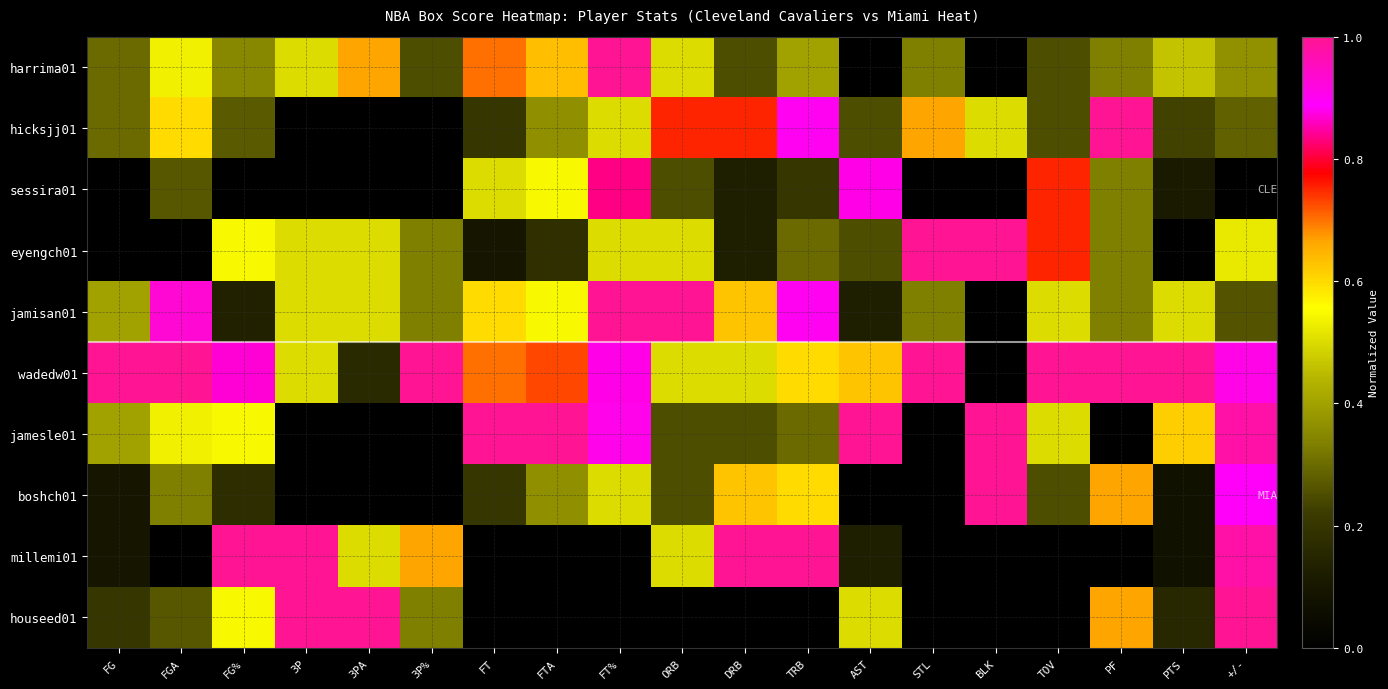

Reading left to right, what are all the values shown in this chart?

harrima01: FG=0.3	FGA=0.5	FG%=0.4	3P=0.5	3PA=0.7	3P%=0.2	FT=0.7	FTA=0.6	FT%=1.0	ORB=0.5	DRB=0.2	TRB=0.4	AST=0.0	STL=0.3	BLK=0.0	TOV=0.2	PF=0.3	PTS=0.5	+/-=0.4
hicksjj01: FG=0.3	FGA=0.6	FG%=0.3	3P=0.0	3PA=0.0	3P%=0.0	FT=0.2	FTA=0.4	FT%=0.5	ORB=0.8	DRB=0.8	TRB=0.9	AST=0.2	STL=0.7	BLK=0.5	TOV=0.2	PF=1.0	PTS=0.2	+/-=0.3
sessira01: FG=0.0	FGA=0.3	FG%=0.0	3P=0.0	3PA=0.0	3P%=0.0	FT=0.5	FTA=0.5	FT%=0.8	ORB=0.2	DRB=0.1	TRB=0.2	AST=0.9	STL=0.0	BLK=0.0	TOV=0.8	PF=0.3	PTS=0.1	+/-=0.0
eyengch01: FG=0.0	FGA=0.0	FG%=0.5	3P=0.5	3PA=0.5	3P%=0.3	FT=0.1	FTA=0.2	FT%=0.5	ORB=0.5	DRB=0.1	TRB=0.3	AST=0.2	STL=1.0	BLK=1.0	TOV=0.8	PF=0.3	PTS=0.0	+/-=0.5
jamisan01: FG=0.4	FGA=0.9	FG%=0.1	3P=0.5	3PA=0.5	3P%=0.3	FT=0.6	FTA=0.5	FT%=1.0	ORB=1.0	DRB=0.6	TRB=0.9	AST=0.1	STL=0.3	BLK=0.0	TOV=0.5	PF=0.3	PTS=0.5	+/-=0.3
wadedw01: FG=1.0	FGA=1.0	FG%=0.9	3P=0.5	3PA=0.2	3P%=1.0	FT=0.7	FTA=0.7	FT%=0.9	ORB=0.5	DRB=0.5	TRB=0.6	AST=0.6	STL=1.0	BLK=0.0	TOV=1.0	PF=1.0	PTS=1.0	+/-=0.9
jamesle01: FG=0.4	FGA=0.5	FG%=0.5	3P=0.0	3PA=0.0	3P%=0.0	FT=1.0	FTA=1.0	FT%=0.9	ORB=0.2	DRB=0.2	TRB=0.3	AST=1.0	STL=0.0	BLK=1.0	TOV=0.5	PF=0.0	PTS=0.6	+/-=1.0
boshch01: FG=0.1	FGA=0.3	FG%=0.2	3P=0.0	3PA=0.0	3P%=0.0	FT=0.2	FTA=0.4	FT%=0.5	ORB=0.2	DRB=0.6	TRB=0.6	AST=0.0	STL=0.0	BLK=1.0	TOV=0.2	PF=0.7	PTS=0.1	+/-=0.9
millemi01: FG=0.1	FGA=0.0	FG%=1.0	3P=1.0	3PA=0.5	3P%=0.7	FT=0.0	FTA=0.0	FT%=0.0	ORB=0.5	DRB=1.0	TRB=1.0	AST=0.1	STL=0.0	BLK=0.0	TOV=0.0	PF=0.0	PTS=0.1	+/-=1.0
houseed01: FG=0.2	FGA=0.3	FG%=0.5	3P=1.0	3PA=1.0	3P%=0.3	FT=0.0	FTA=0.0	FT%=0.0	ORB=0.0	DRB=0.0	TRB=0.0	AST=0.5	STL=0.0	BLK=0.0	TOV=0.0	PF=0.7	PTS=0.2	+/-=1.0